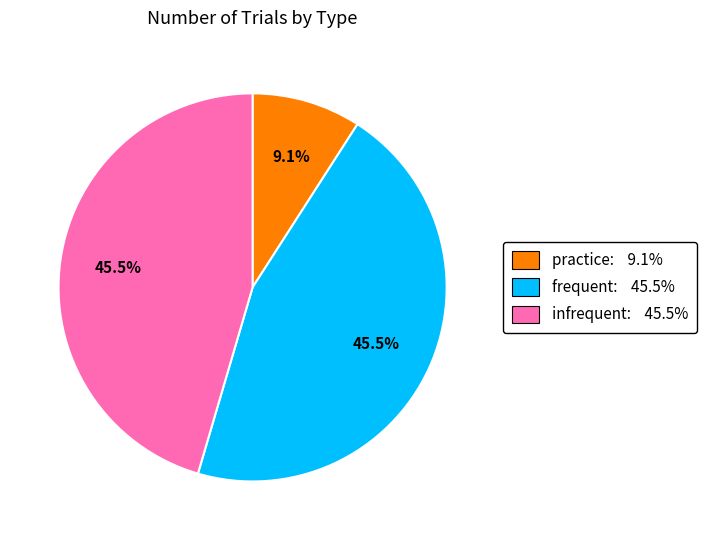

Combined, what portion of the pie is frequent and infrequent?

90.9%